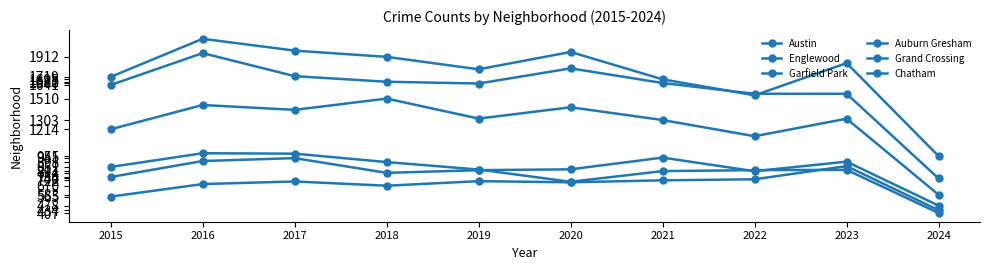

True or false: Austin and Garfield Park cross at least once.

False